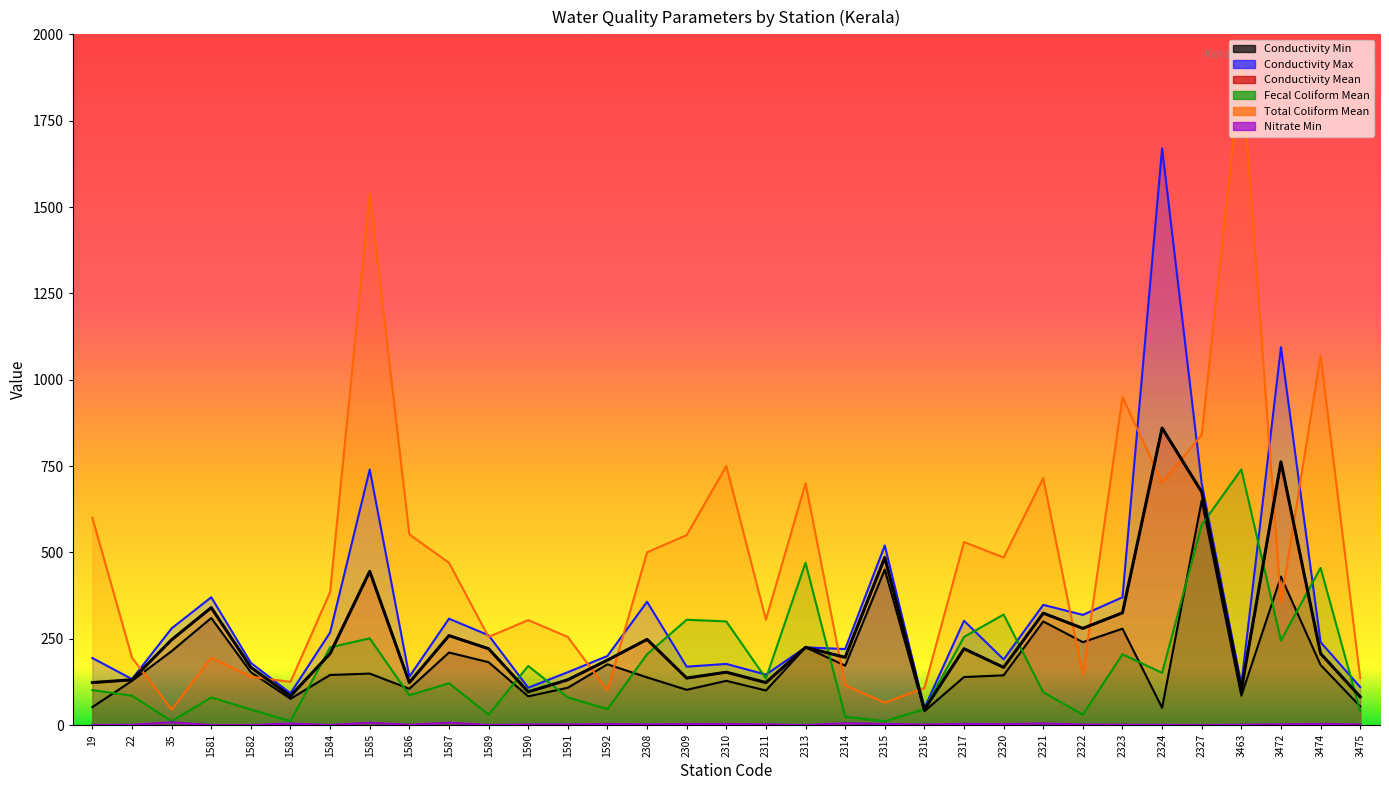

Is it true that Conductivity Mean equals 824.8 at 2315?

False